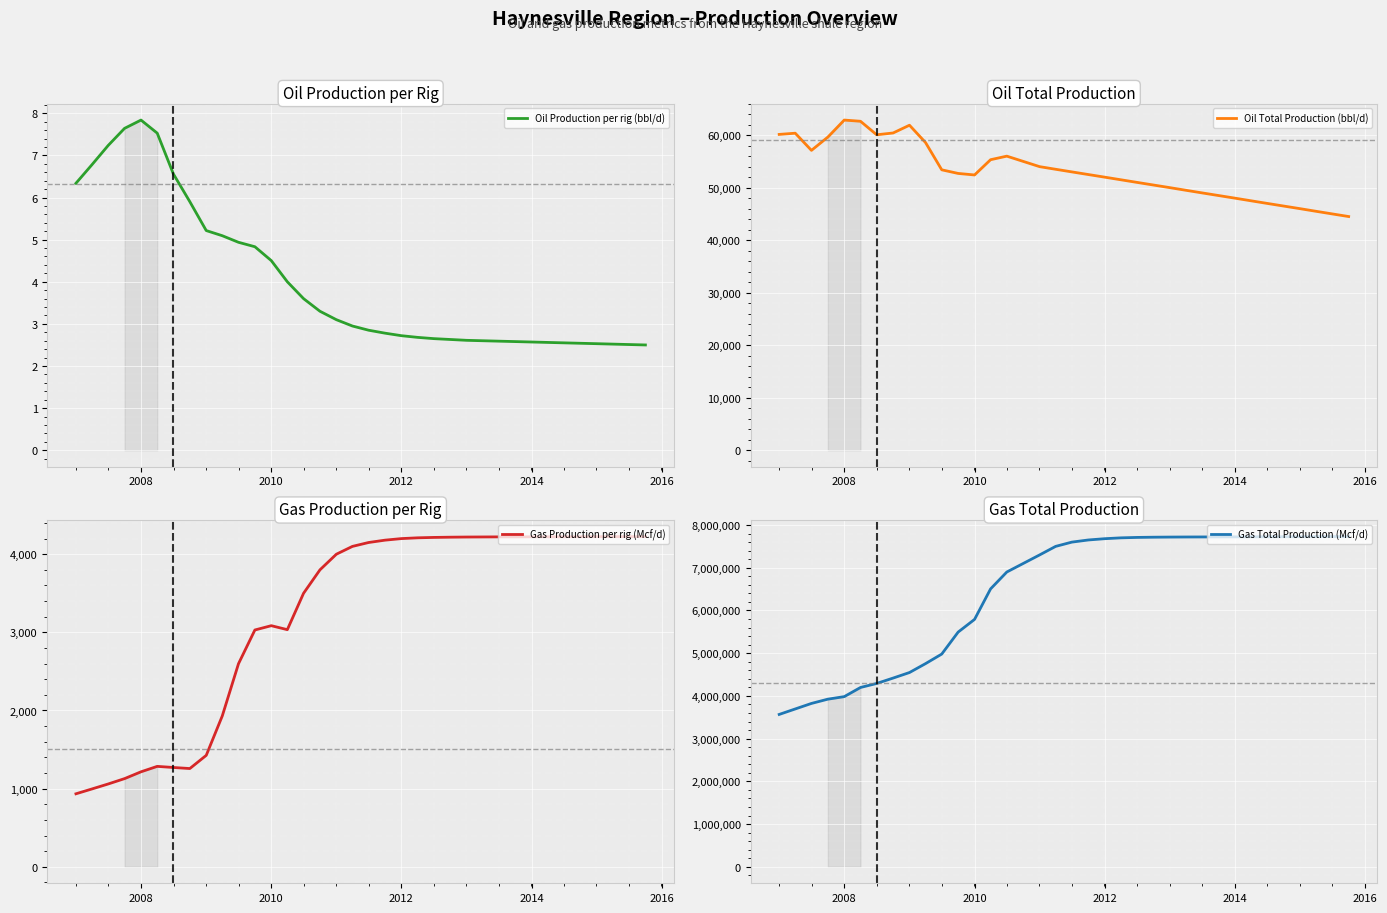

How many interior local peaks does the Gas Production per rig (Mcf/d) series have?

2